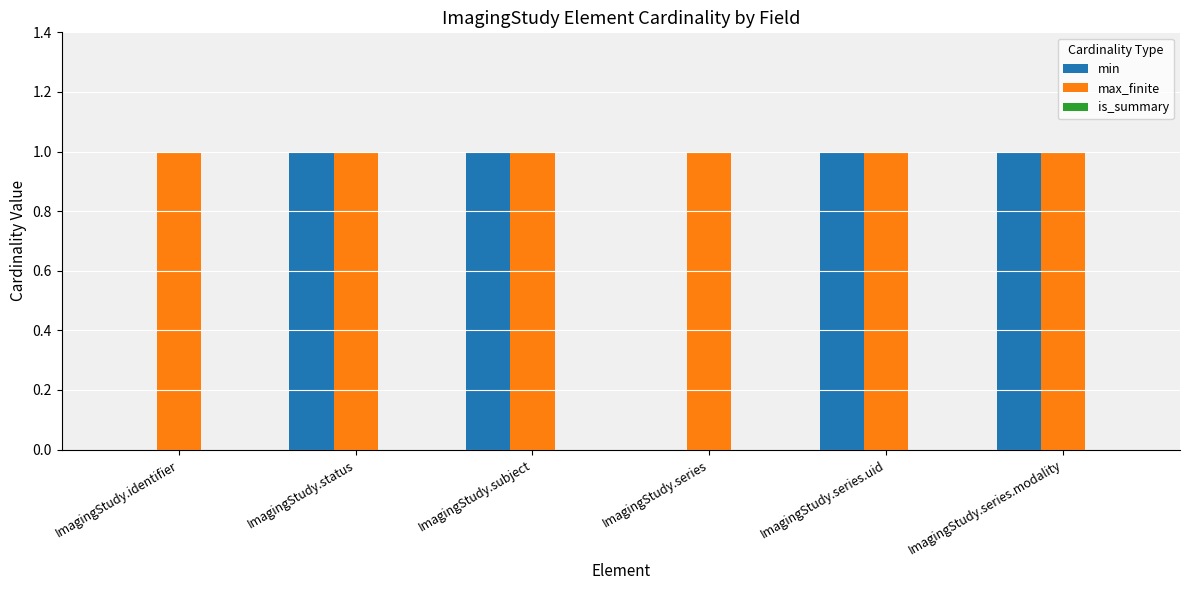

Between ImagingStudy.series and ImagingStudy.series.uid, which series saw the biggest shift?

min